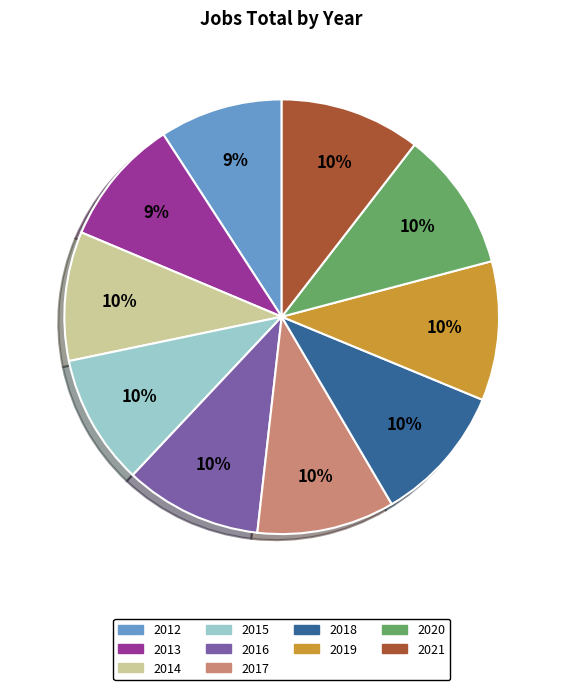

Is the sum of 2020 and 2015 greater than half?

No